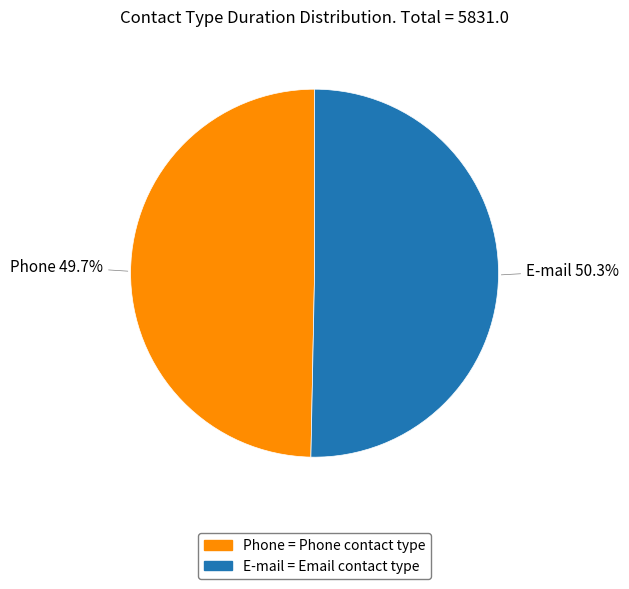

What percentage is the Phone slice, to the nearest percent?

50%